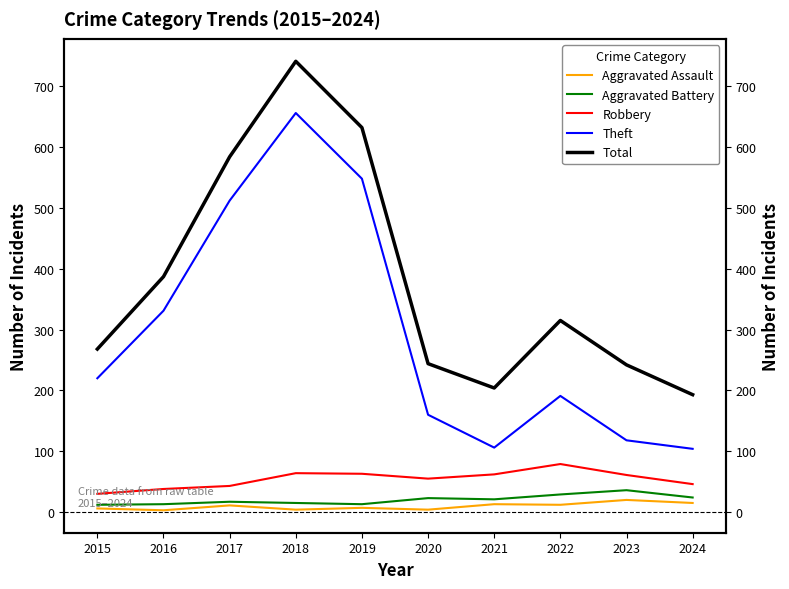

At how many categories does at least one series exceed 312?

5